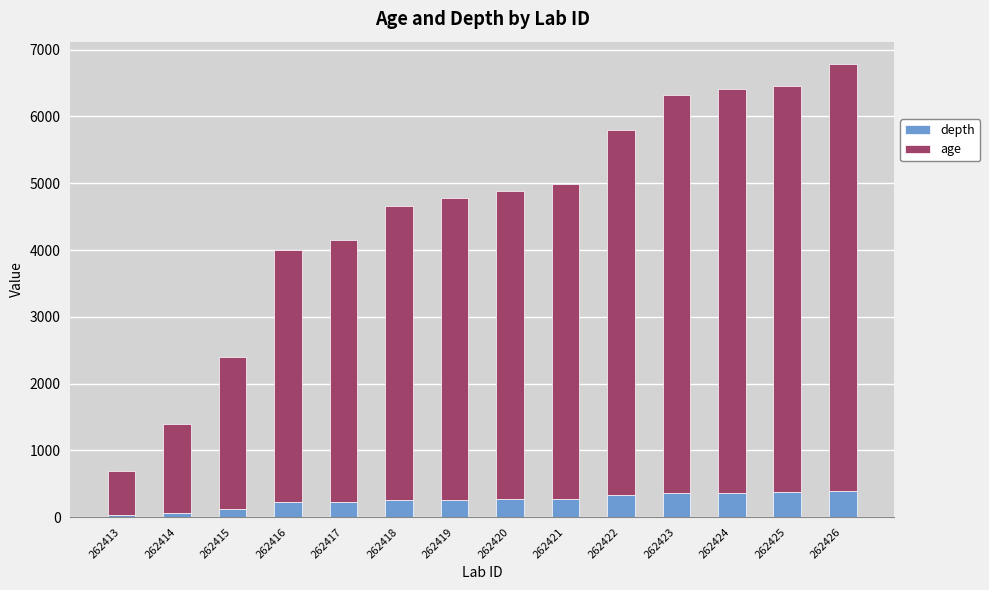

What is the total value across all series at 262420?

4882